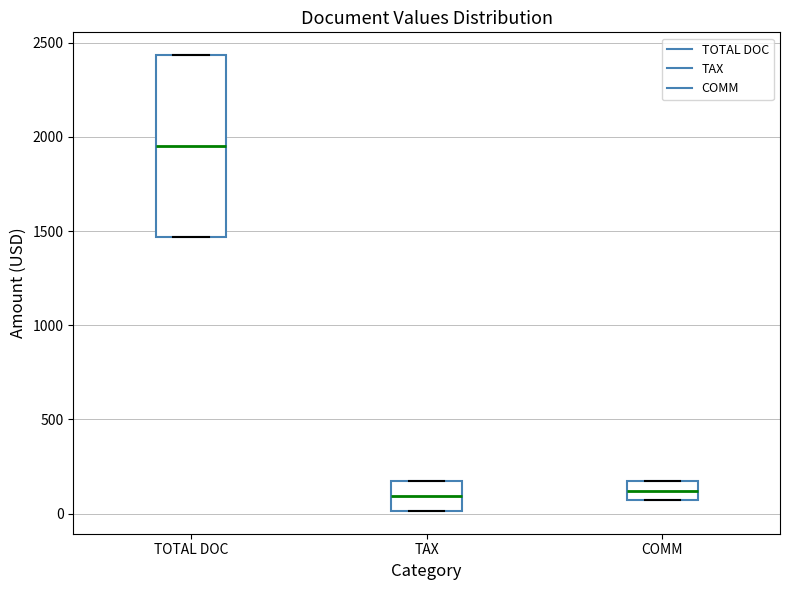

Reading left to right, read every box against the y-axis: the position of its median line, the range the box covers, and the ends of its whiskers. The values are not printed on the chart, so give them approximately, as read against the axis.

TOTAL DOC: median 1950, box 1450 to 2450, whiskers 1450 to 2450
TAX: median 100, box 0 to 150, whiskers 0 to 150
COMM: median 100, box 50 to 150, whiskers 50 to 150